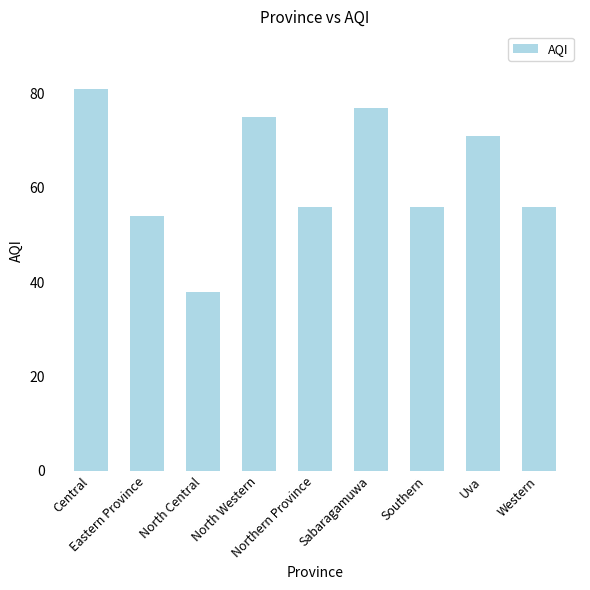

What is the change in value from North Central to Northern Province?

+18